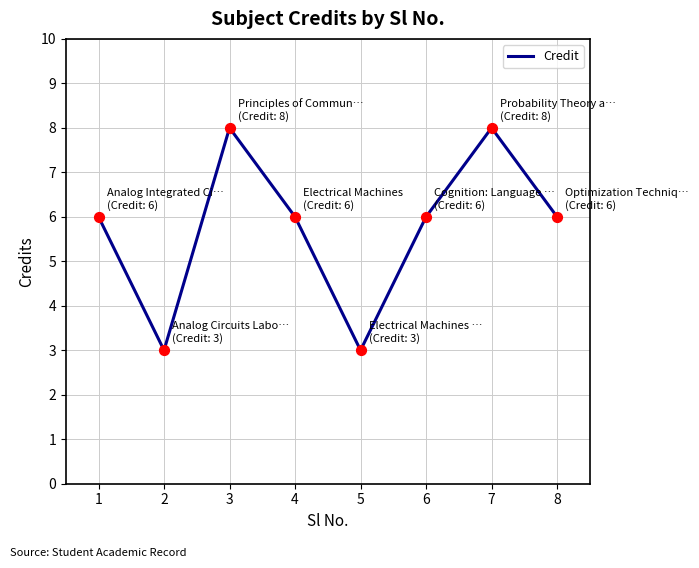

What is the ratio of the value at 3 to the value at 4?

1.3